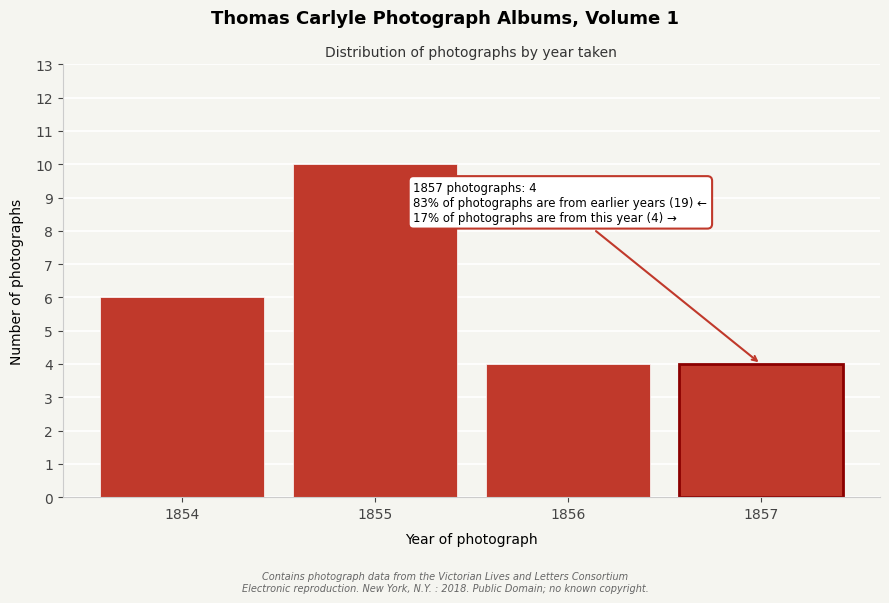

Reading left to right, extract all data points from this chart.

1854=6	1855=10	1856=4	1857=4